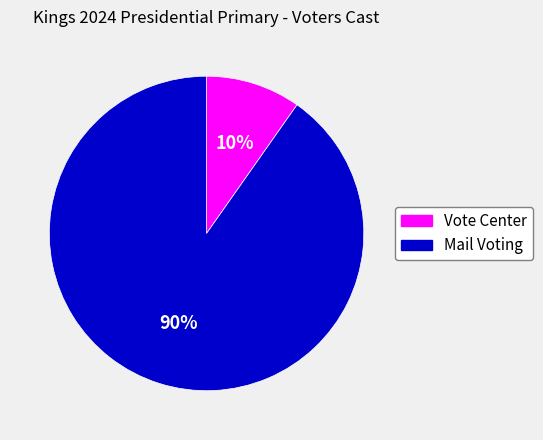

To the nearest percent, what is the difference between the largest and smallest slice percentages?

80%